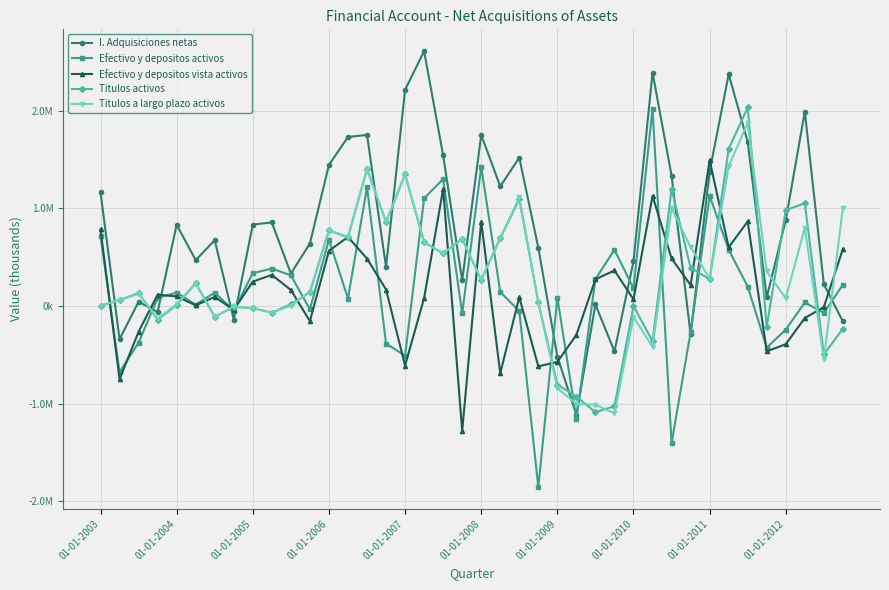

Is this an area chart (filled region under the line)?

No